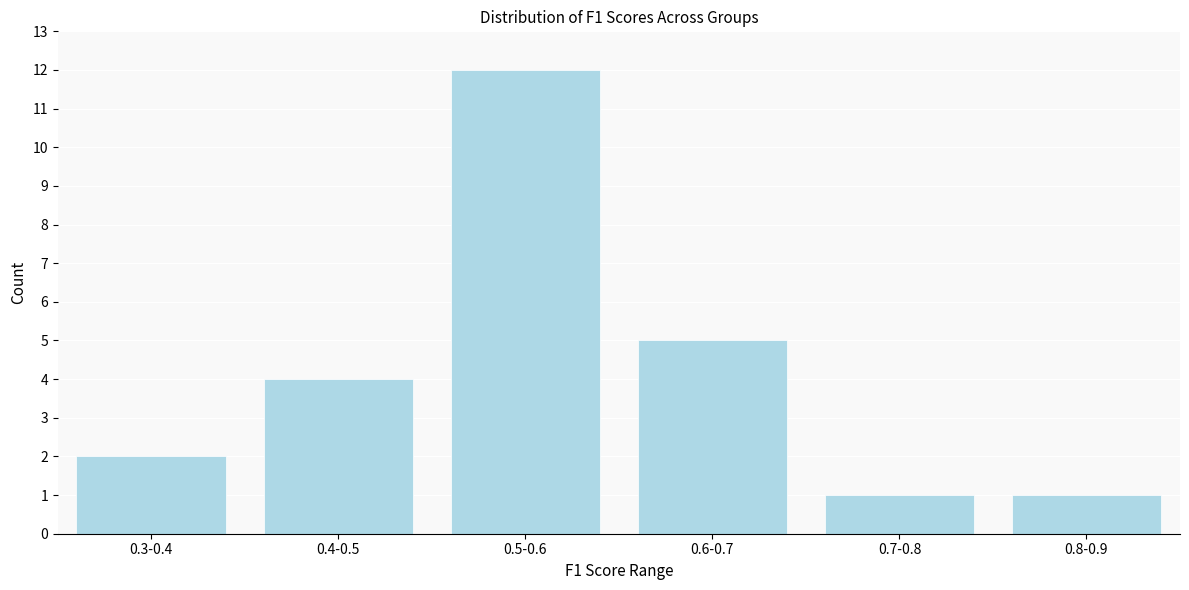

Reading left to right, transcribe all the data shown in this chart.

2	4	12	5	1	1